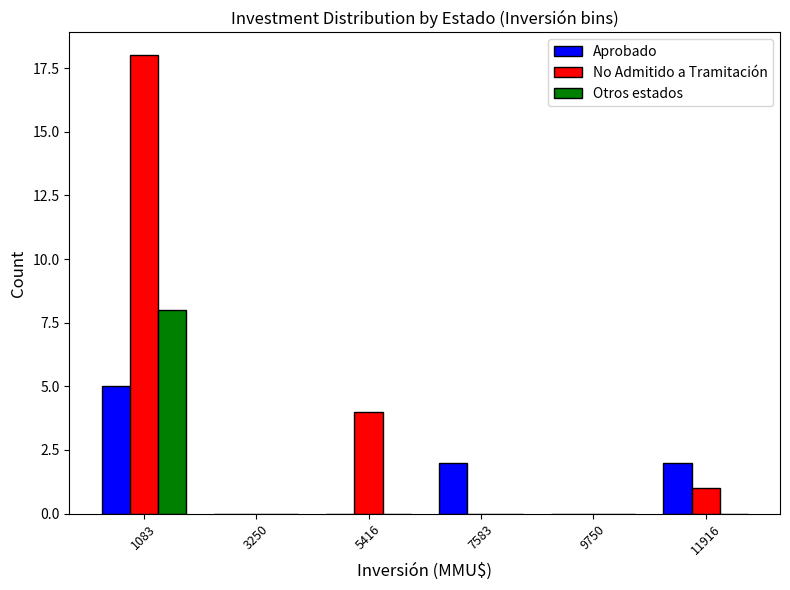

Reading left to right, list all the values displayed in this chart.

Aprobado: 1083=5	3250=0	5416=0	7583=2	9750=0	11916=2
No Admitido a Tramitación: 1083=18	3250=0	5416=4	7583=0	9750=0	11916=1
Otros estados: 1083=8	3250=0	5416=0	7583=0	9750=0	11916=0